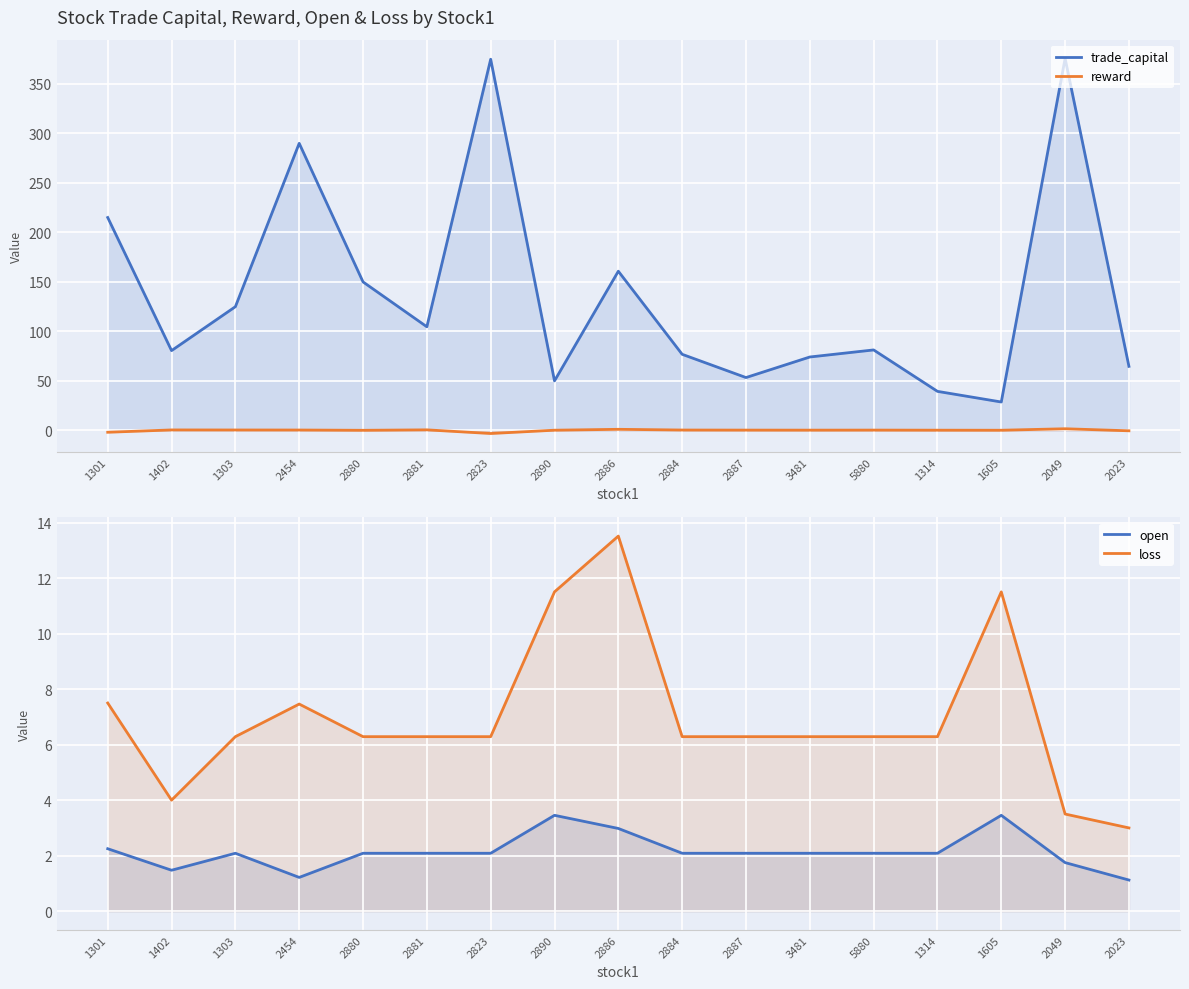

Which series has the largest total across all categories?

trade_capital